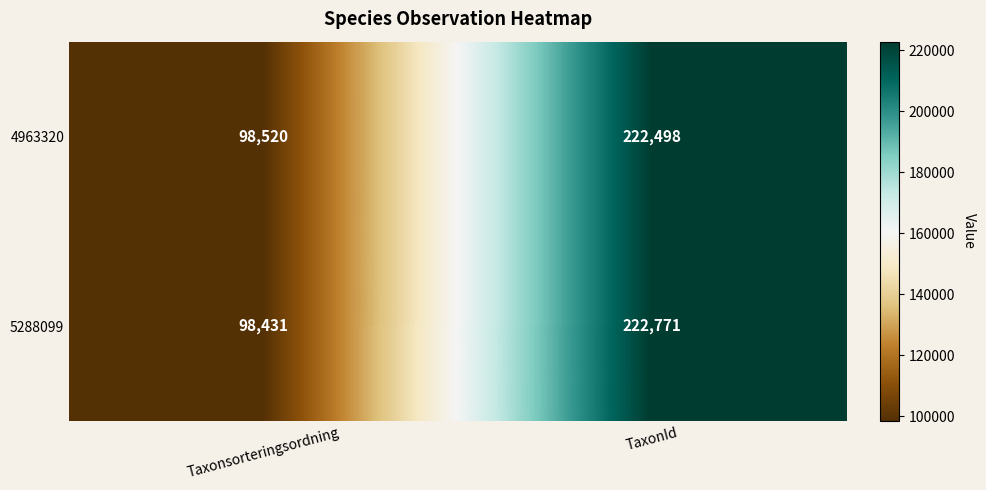

What is the sum of the 5288099 values at TaxonId and Taxonsorteringsordning?

321202